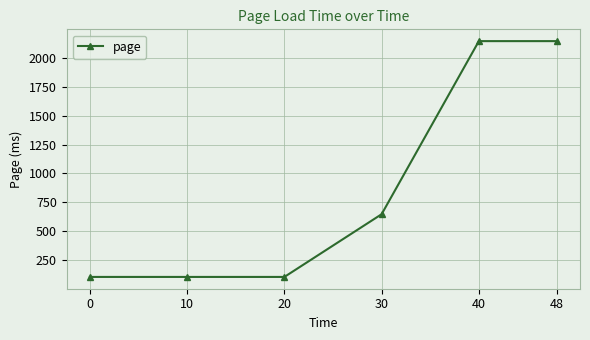

What is the ratio of the value at 40 to the value at 30?

3.3